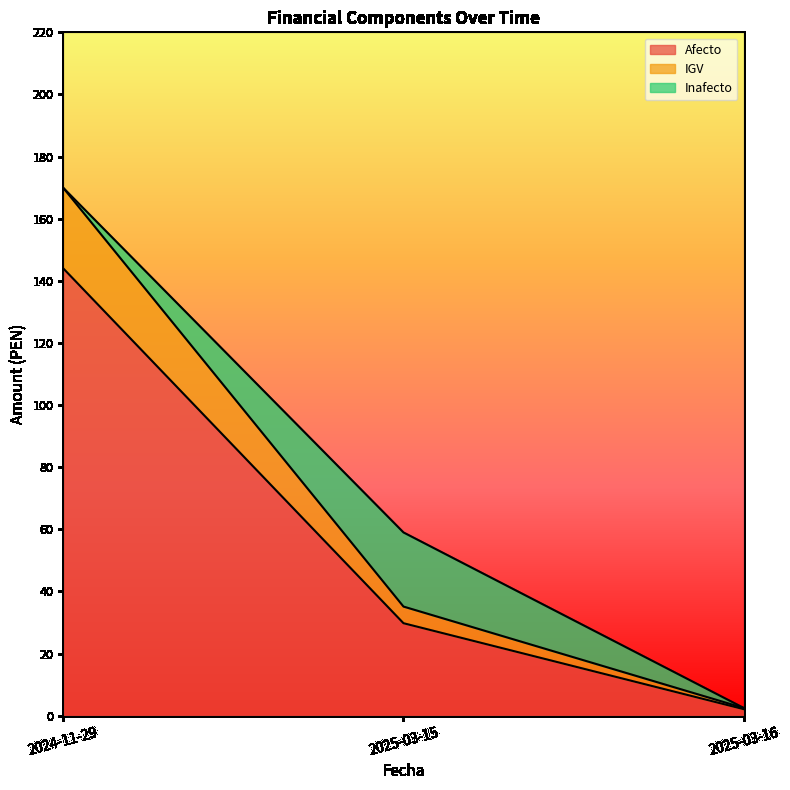

What is the approximate value of Afecto at 2025-03-15?

29.8